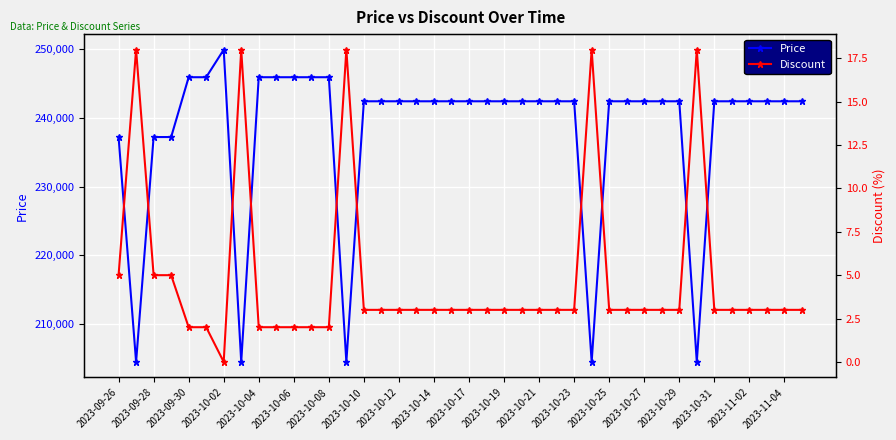

At which label does Price reach its peak?

2023-10-02